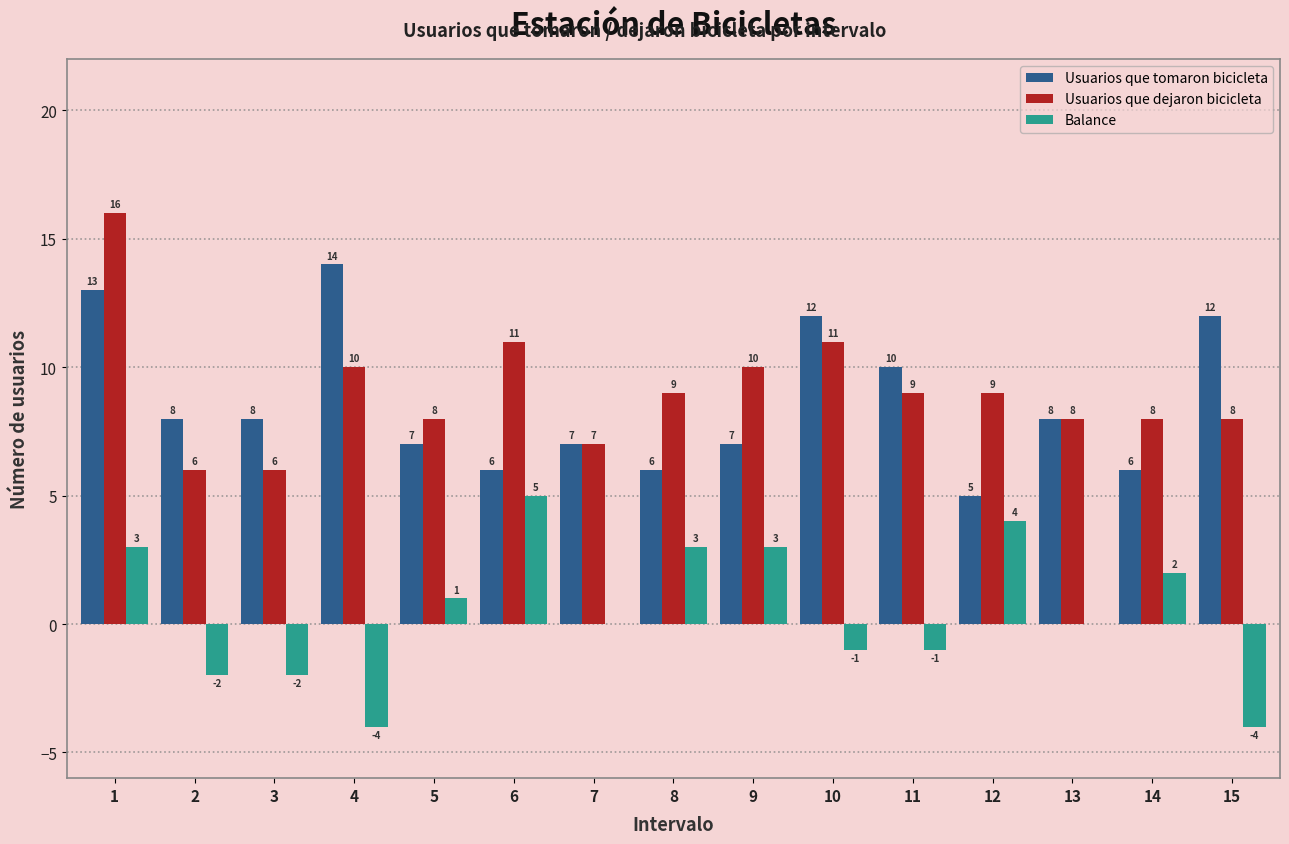

The Usuarios que tomaron bicicleta series shows 8 at 2. True or false?

True